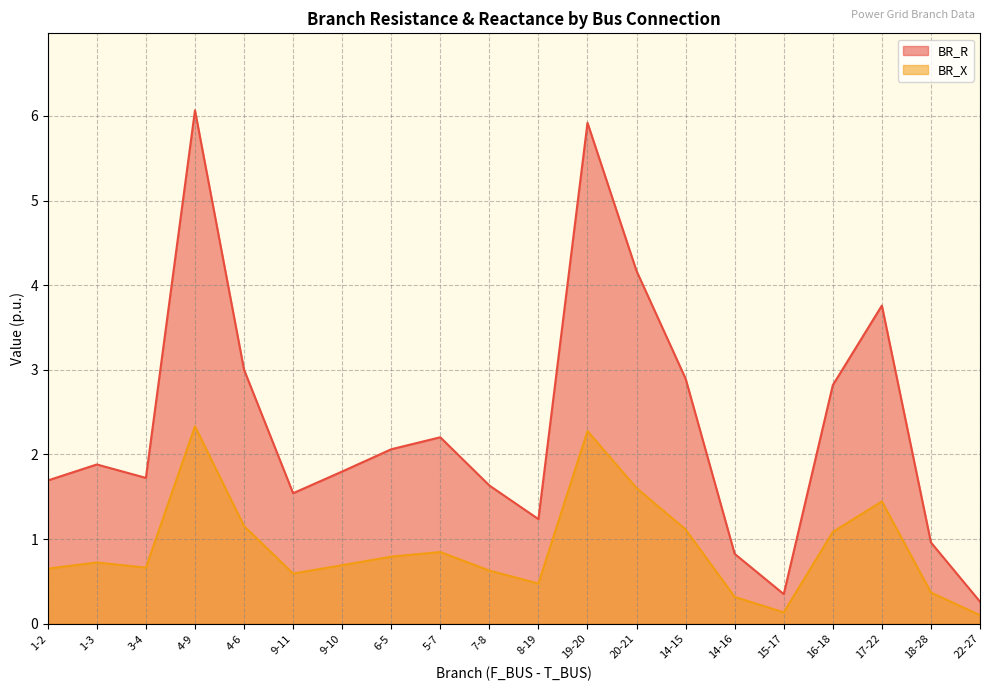

How many lines are shown in the chart?

2